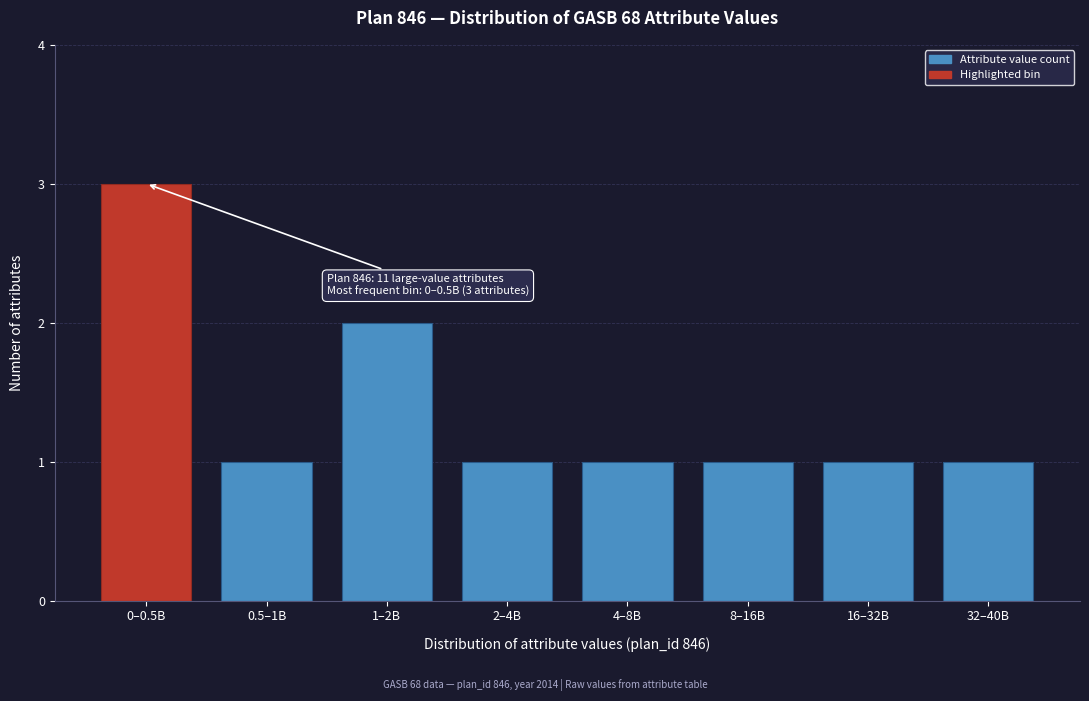

Reading left to right, transcribe all the data shown in this chart.

0–0.5B=3	0.5–1B=1	1–2B=2	2–4B=1	4–8B=1	8–16B=1	16–32B=1	32–40B=1